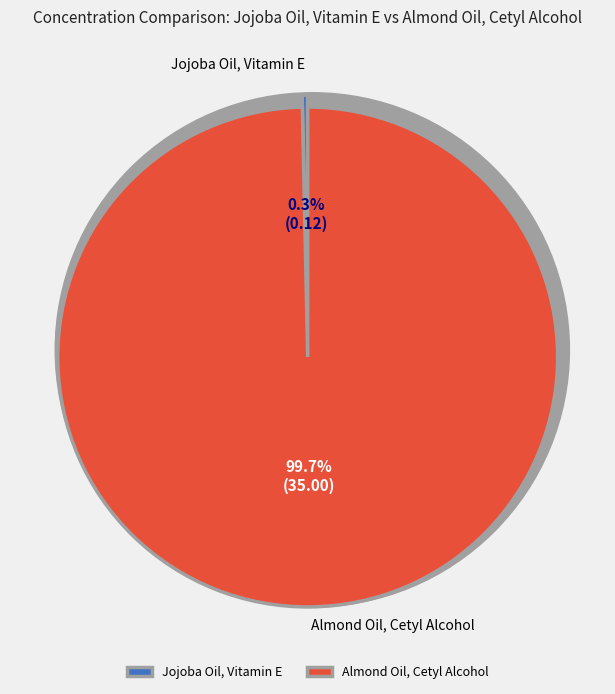

Which category has the smallest portion of the pie?

Jojoba Oil, Vitamin E